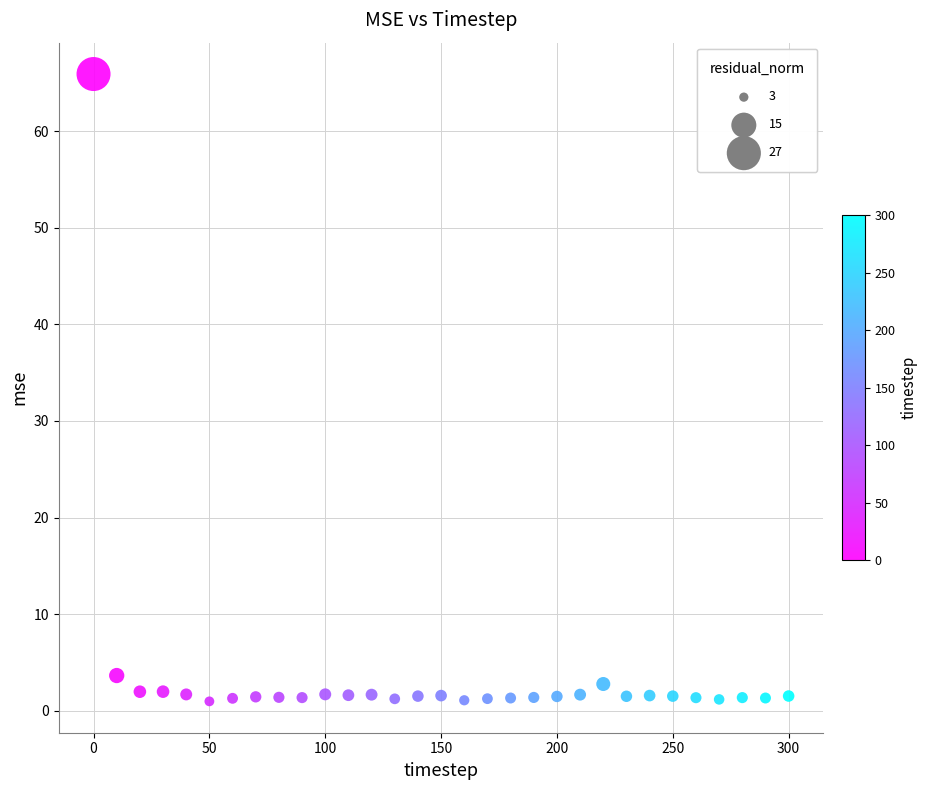

What is the range of X values (max minus min)?

300.0